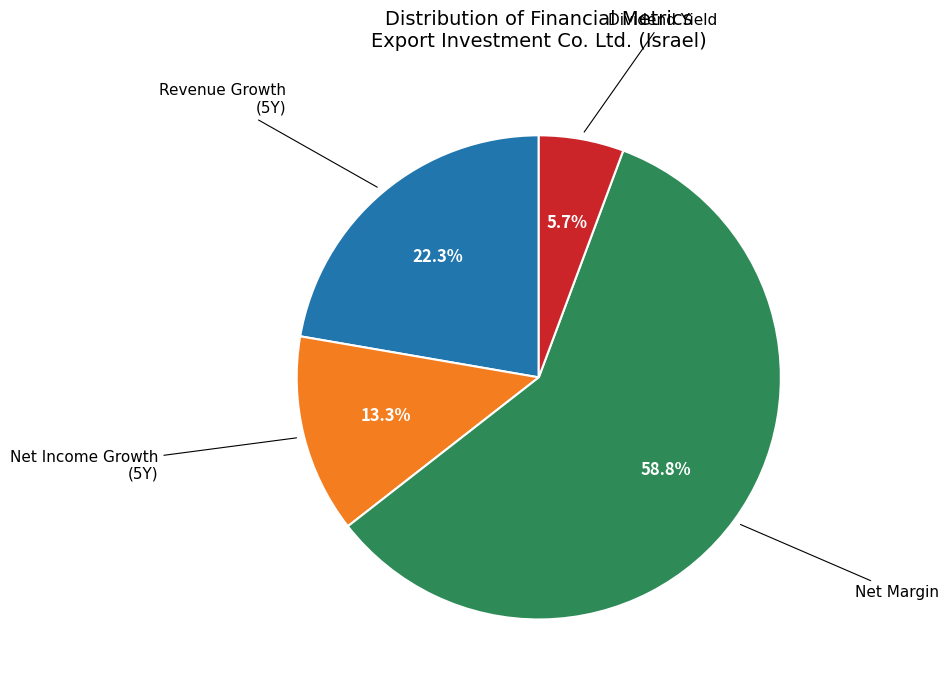

Does any single category account for the majority?

Yes